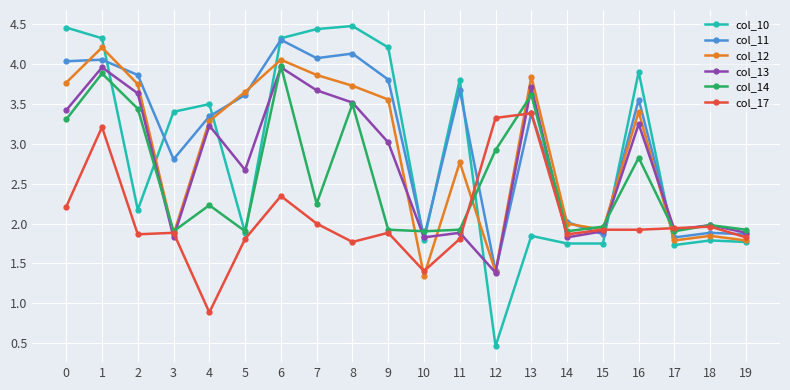

At which category does col_12 reach its first local valley?

3